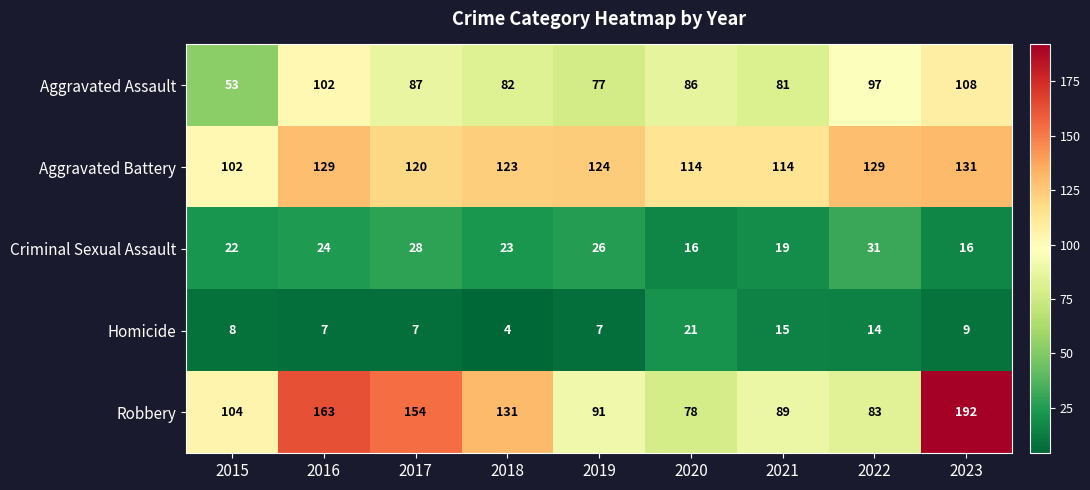

Which series changed the most between 2017 and 2023?

Robbery